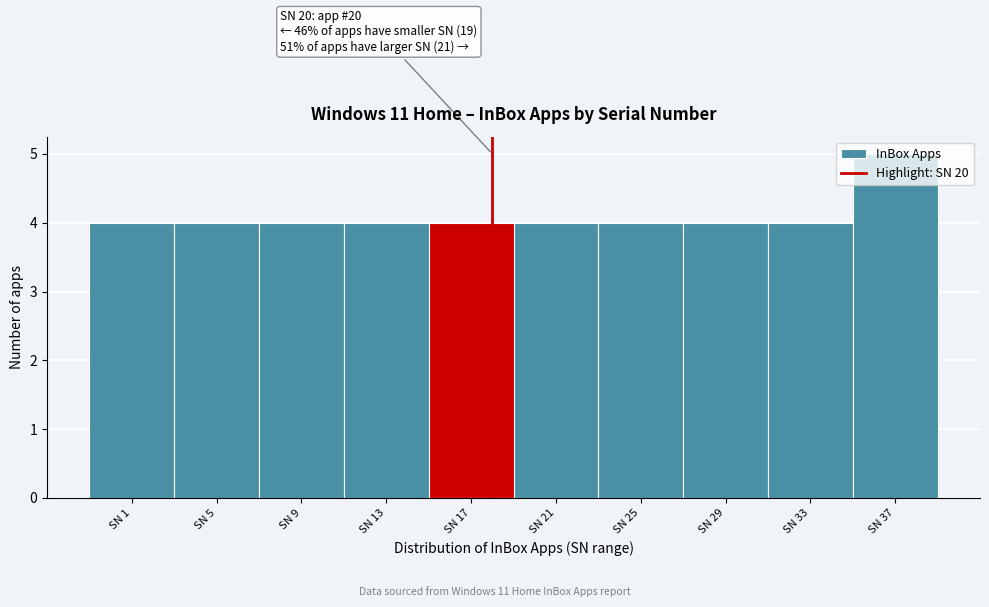

What is the value of the 2nd bar from the left?

4